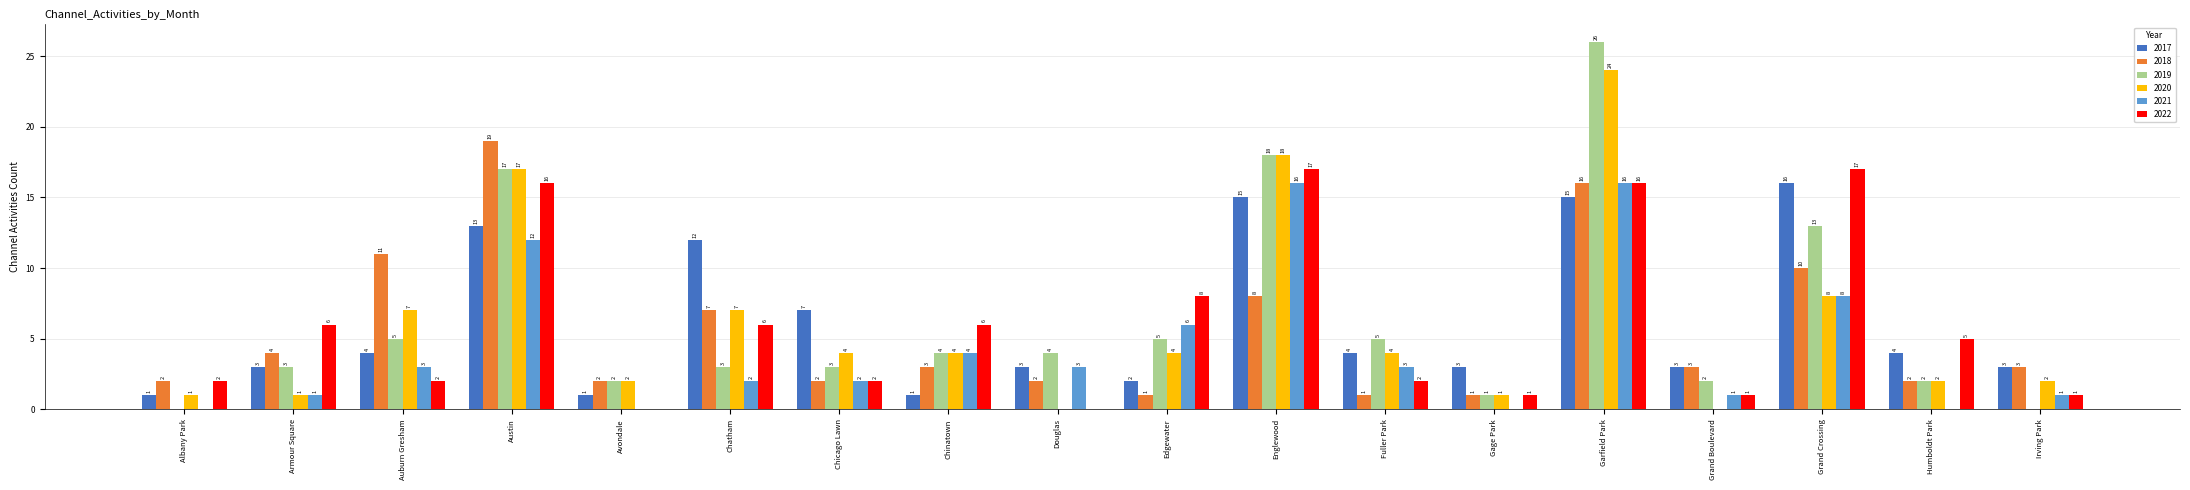

True or false: 2019 has a value of 18 at Englewood.

True